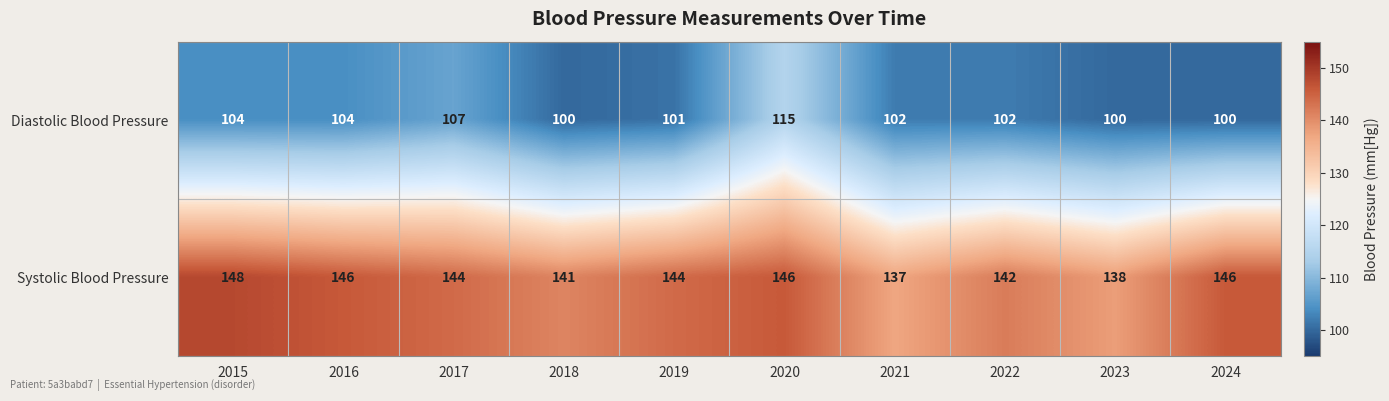

Which series has the largest range (max minus min)?

Diastolic Blood Pressure